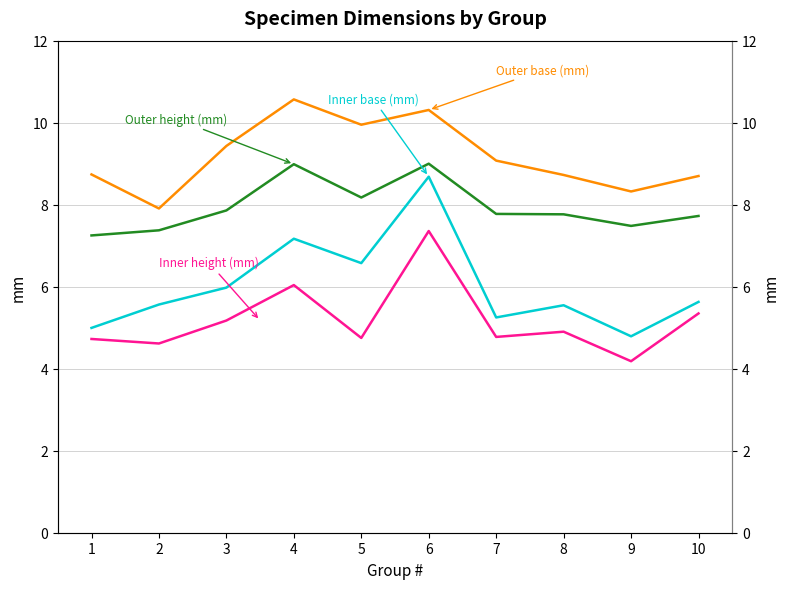

Which series has the largest range (max minus min)?

Inner base (mm)